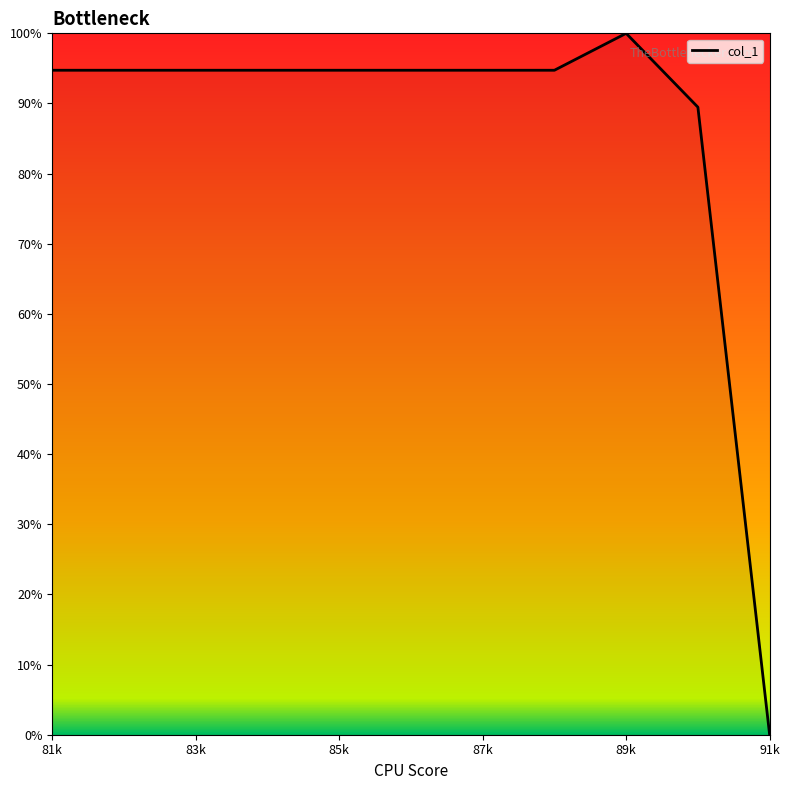

What is the difference between the maximum and second lowest values?

10.5